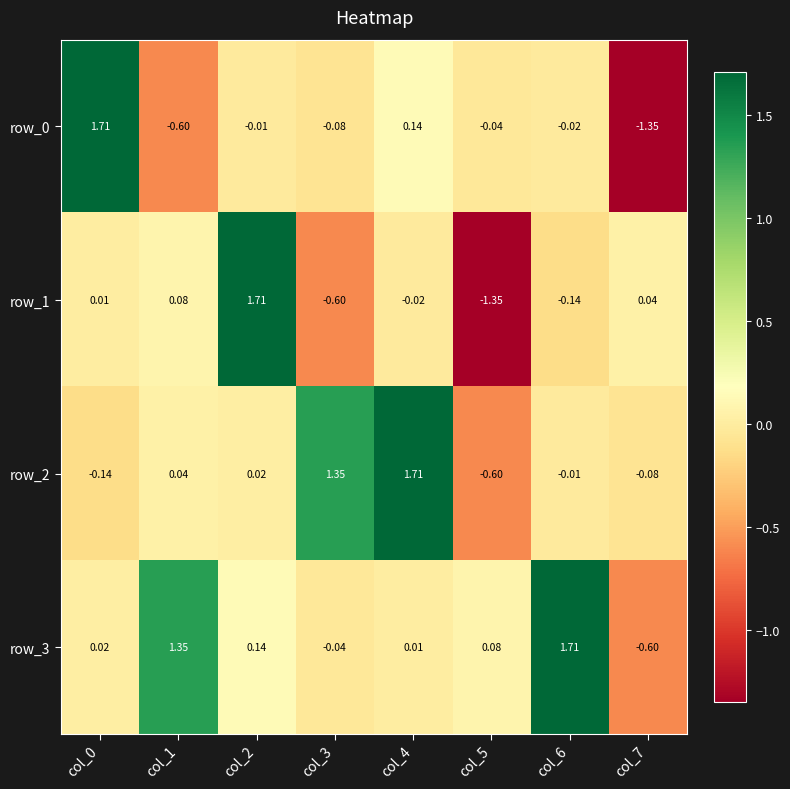

Is the value of row_3 at col_4 greater than the value of row_2 at col_2?

No